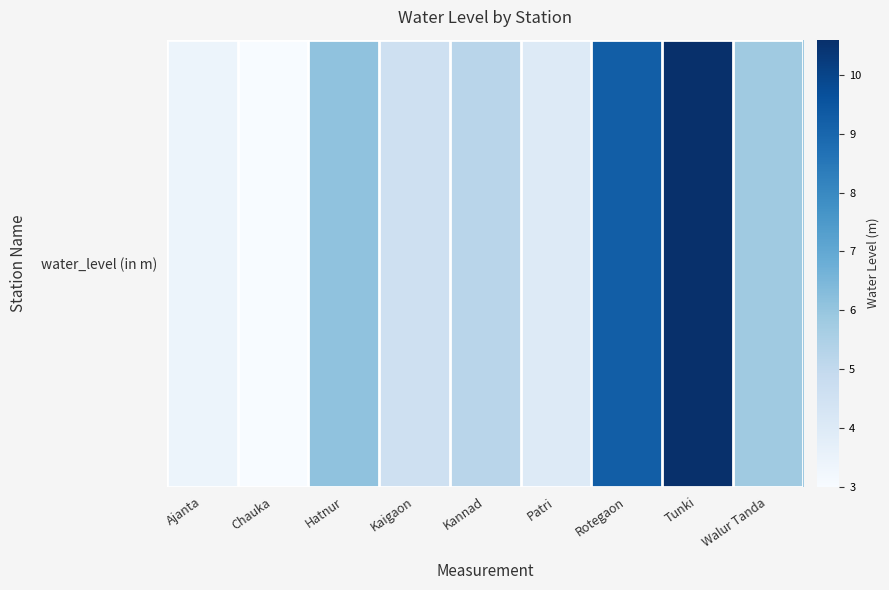

How many series are shown in this chart?

1